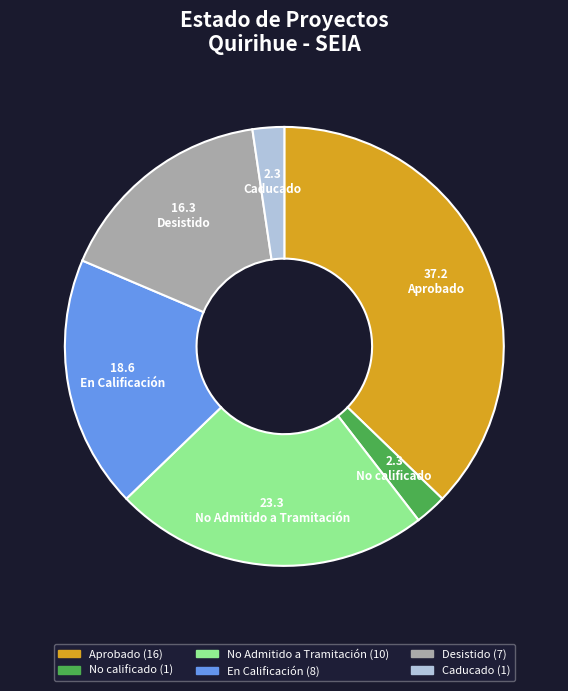

Combined, do Caducado and No calificado account for over 50%?

No